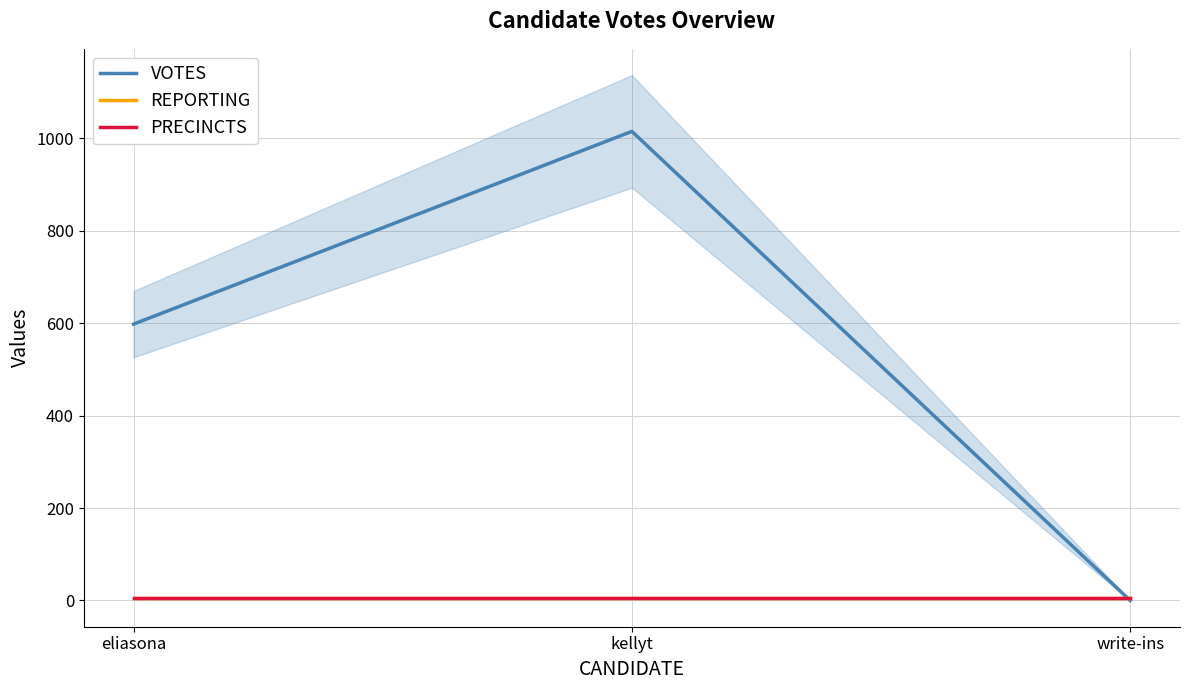

Which has a higher value, eliasona or kellyt?

kellyt